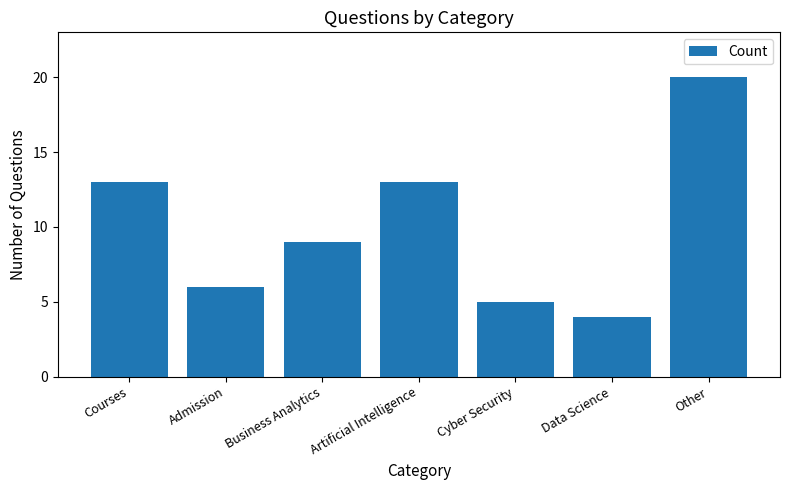

The value at Courses is 13. True or false?

True